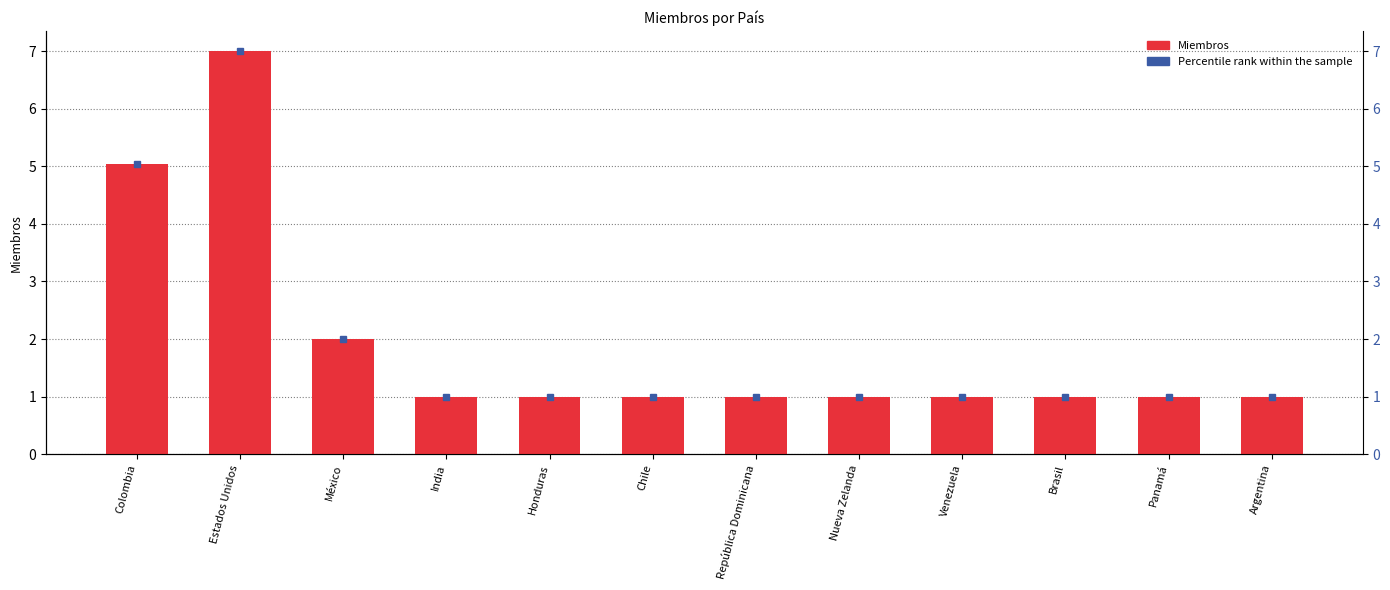

Between Nueva Zelanda and Brasil, which is larger?

Nueva Zelanda